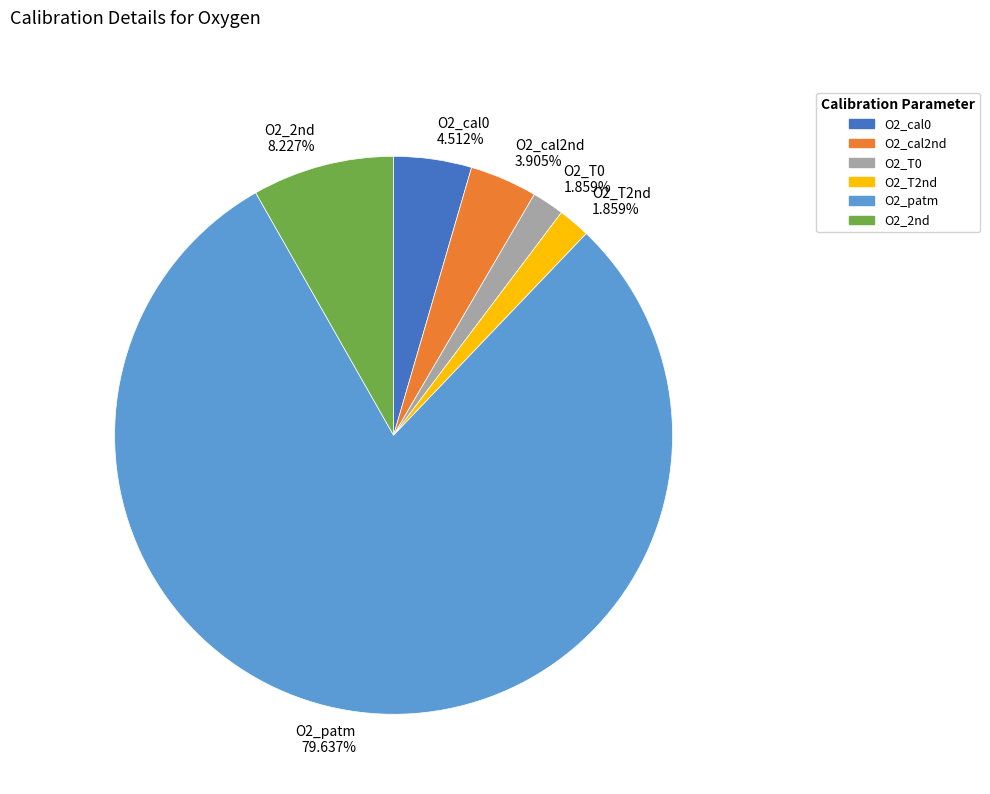

Does O2_patm 79.637% account for over 50% of the chart?

Yes